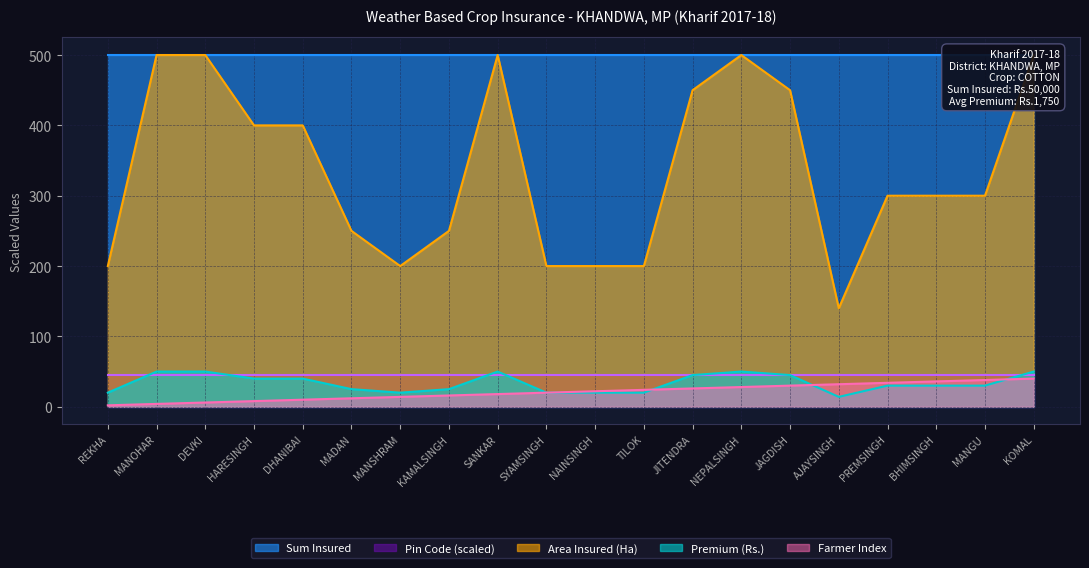

Which series has the largest range (max minus min)?

Area Insured (Ha)